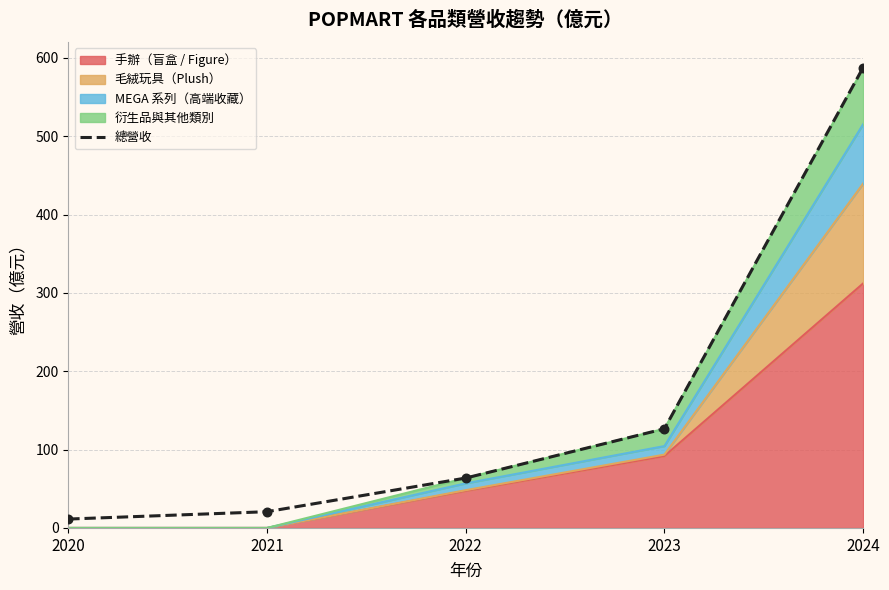

Between 2024 and 2022, which is larger?

2024